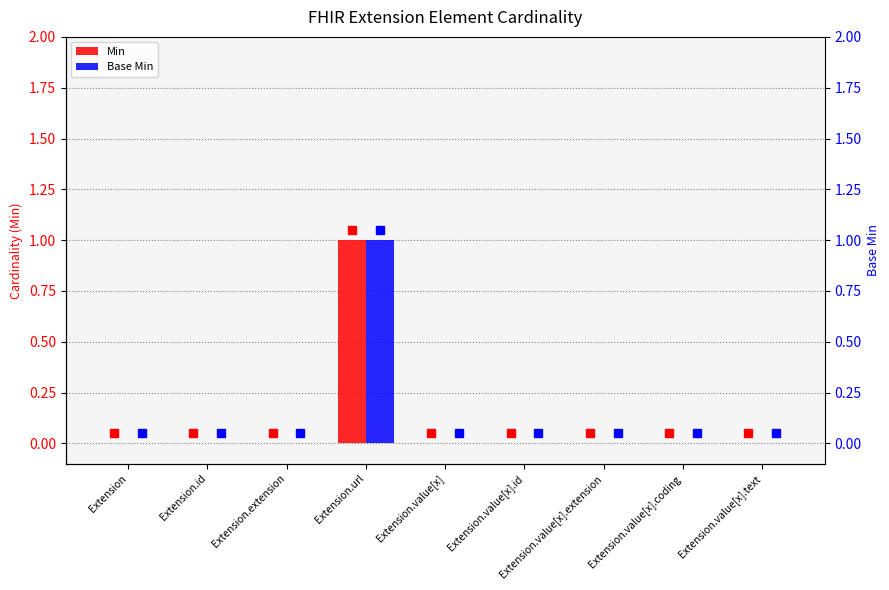

Which series has the largest total across all categories?

Min